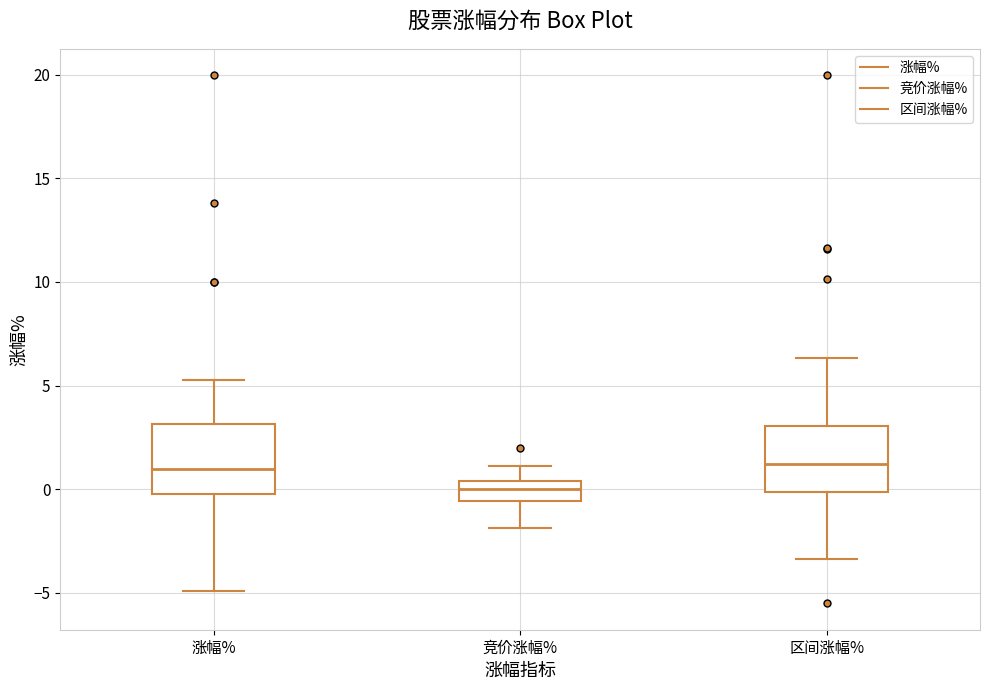

Reading left to right, transcribe this box plot: for each box, give where its median line is, the range the box spans, and where its two whiskers end, as read against the y-axis. The values are not printed on the chart, so give them approximately, as read against the axis.

涨幅%: median 1.0, box 0.0 to 3.0, whiskers -5.0 to 5.5
竞价涨幅%: median 0.0, box -0.5 to 0.5, whiskers -2.0 to 1.0
区间涨幅%: median 1.0, box 0.0 to 3.0, whiskers -3.5 to 6.5